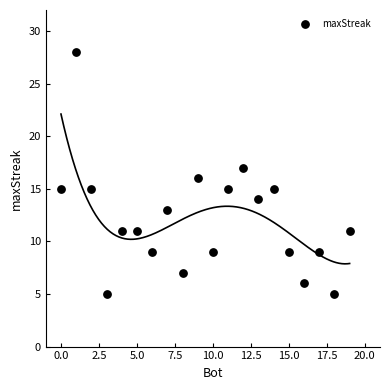

What is the range of Y values (max minus min)?

23